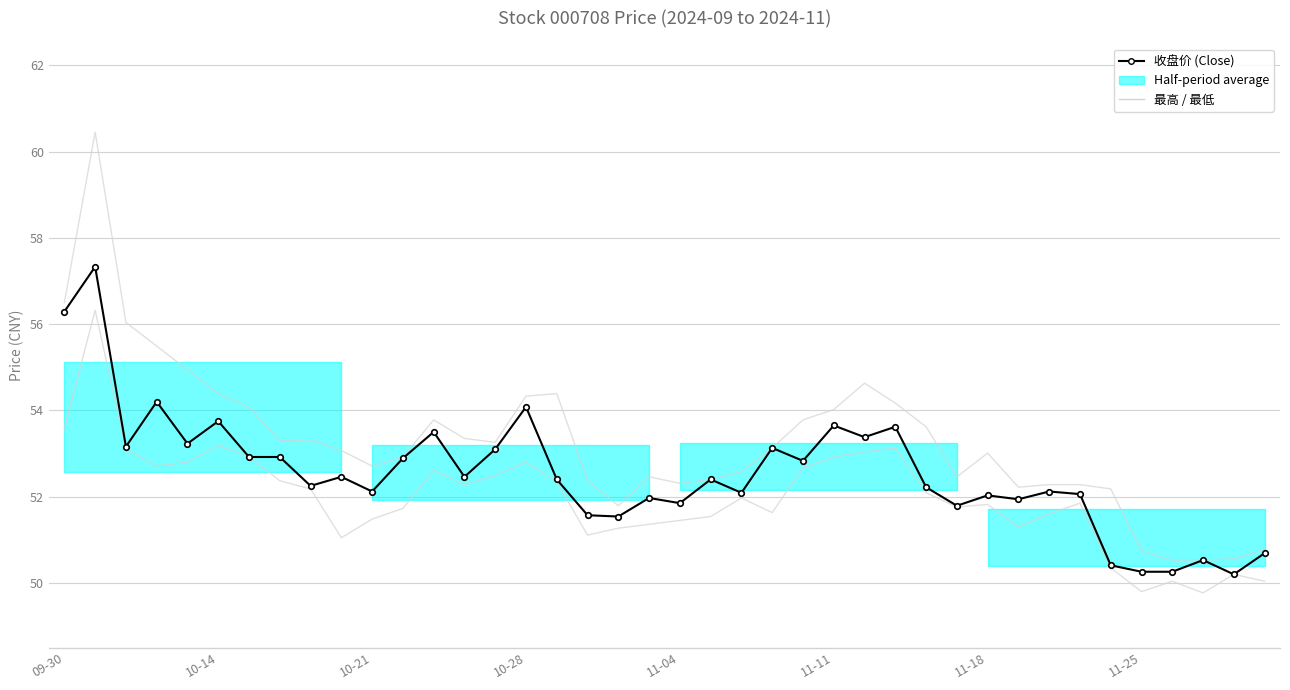

The 最低 series shows 51.0 at 9. True or false?

True